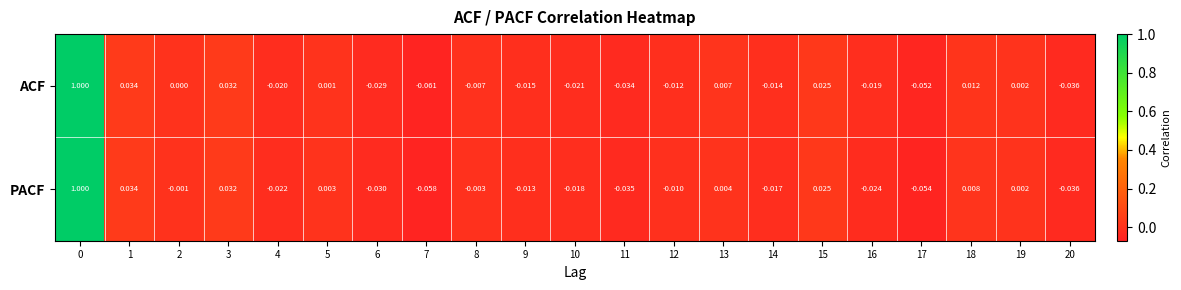

Which series has the widest spread of values?

ACF